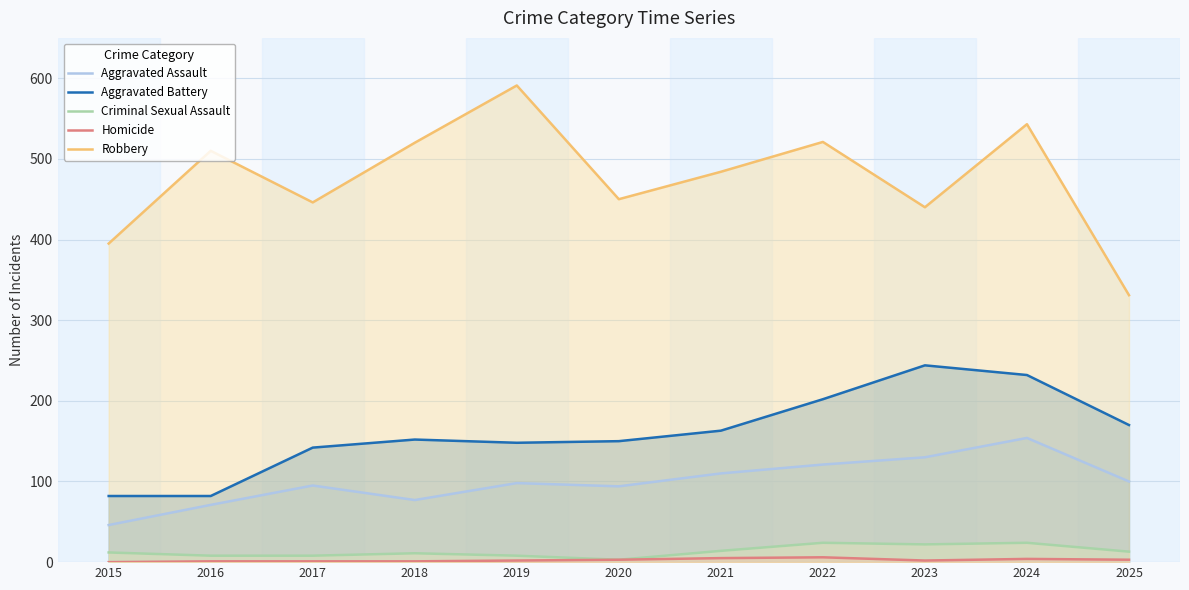

How many lines are shown in the chart?

5